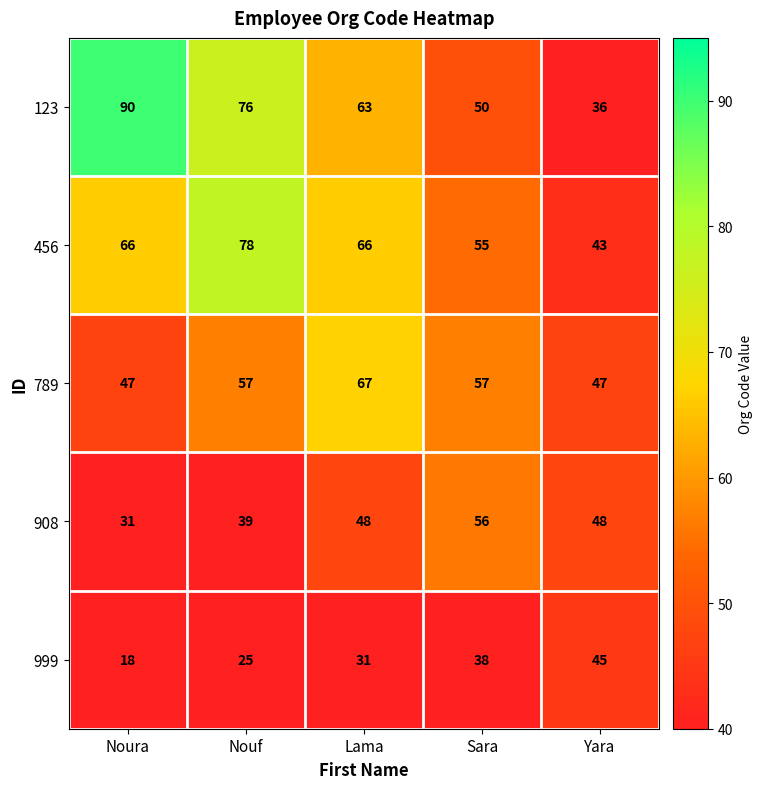

How many data points in 123 are less than 63?

2